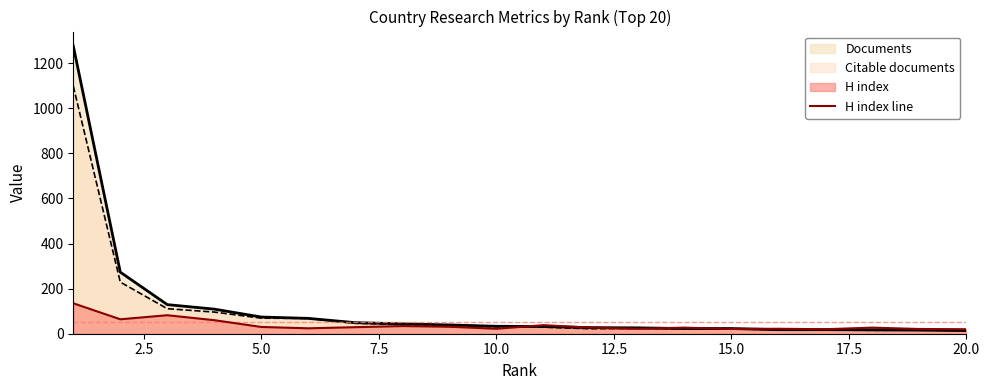

What is the maximum value shown in the chart?

1276